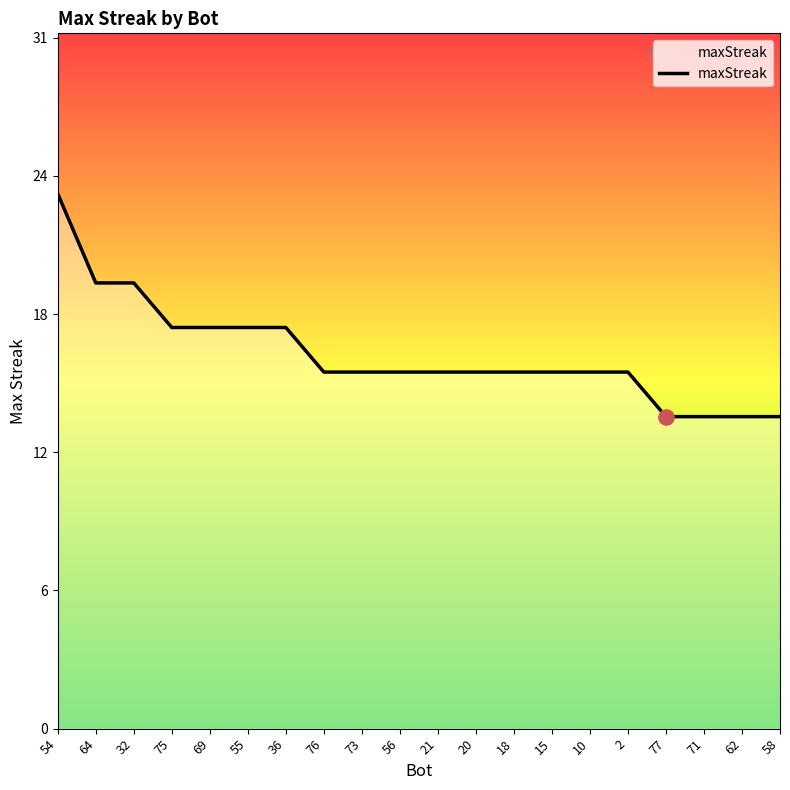

What is the change in value from 64 to 55?

-2